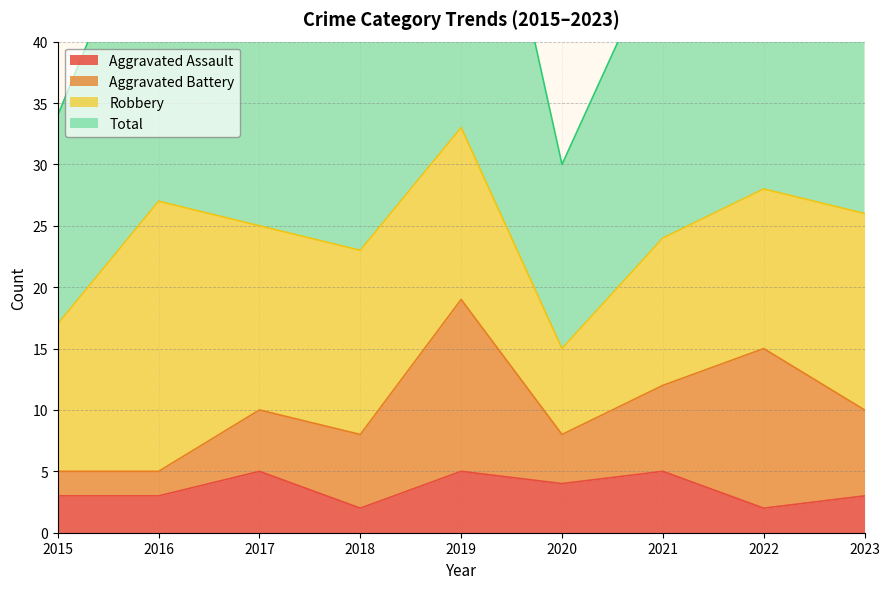

Which category has the lowest value across all series?

2018